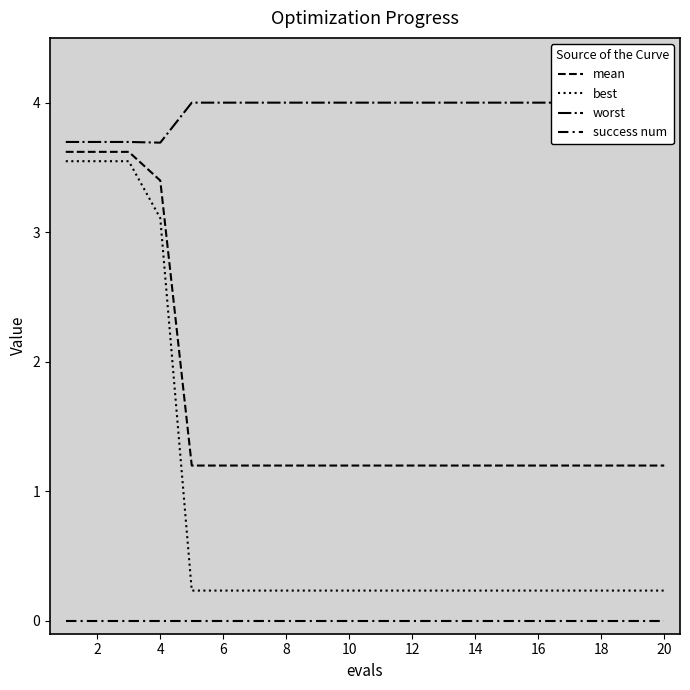

Where is mean nearest to the value 2?

8